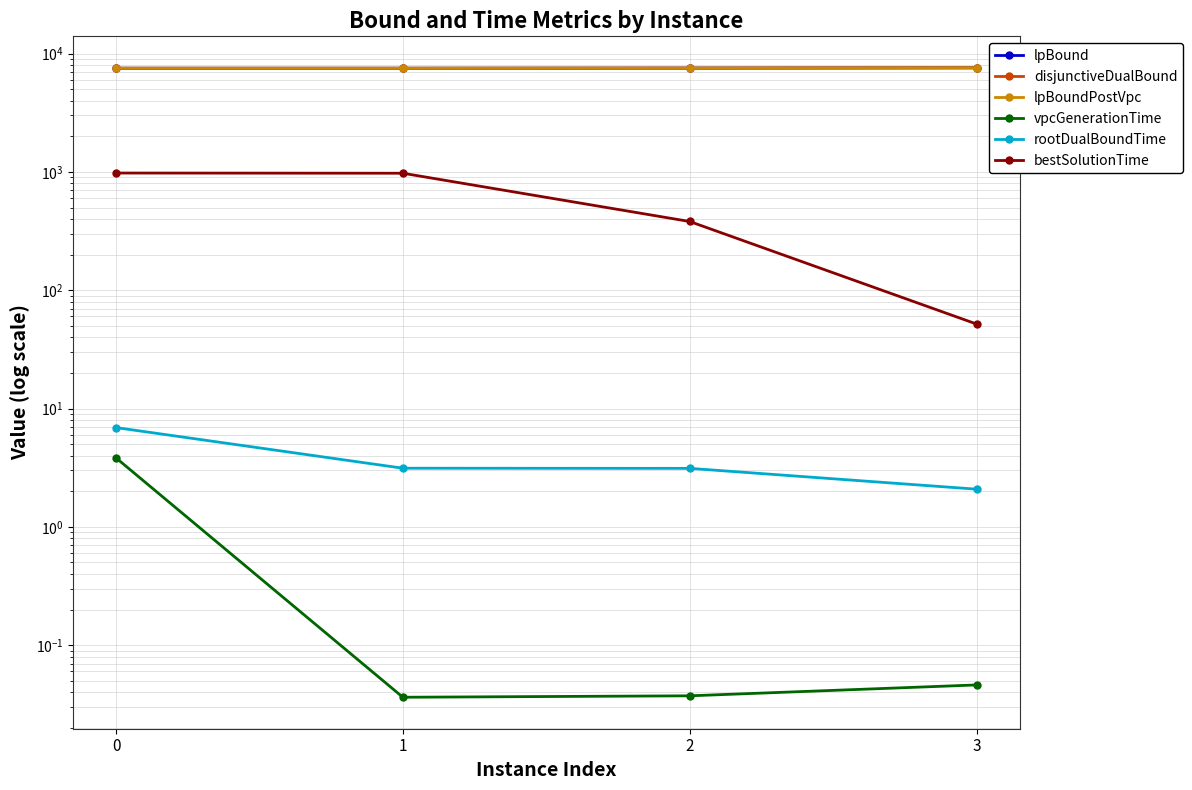

At how many categories does at least one series exceed 2641?

4